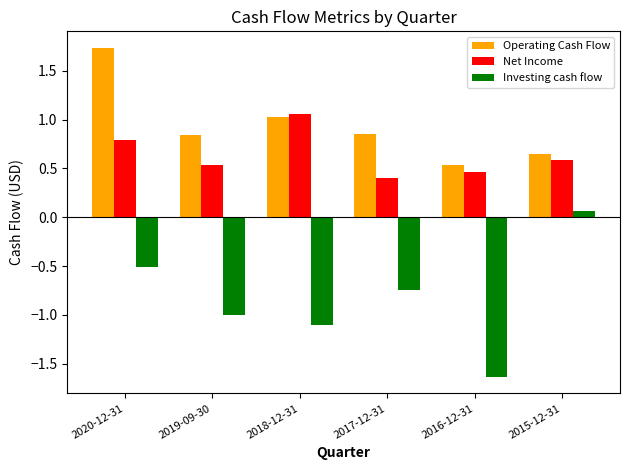

The value of Investing cash flow at 2015-12-31 is 0.1. True or false?

True